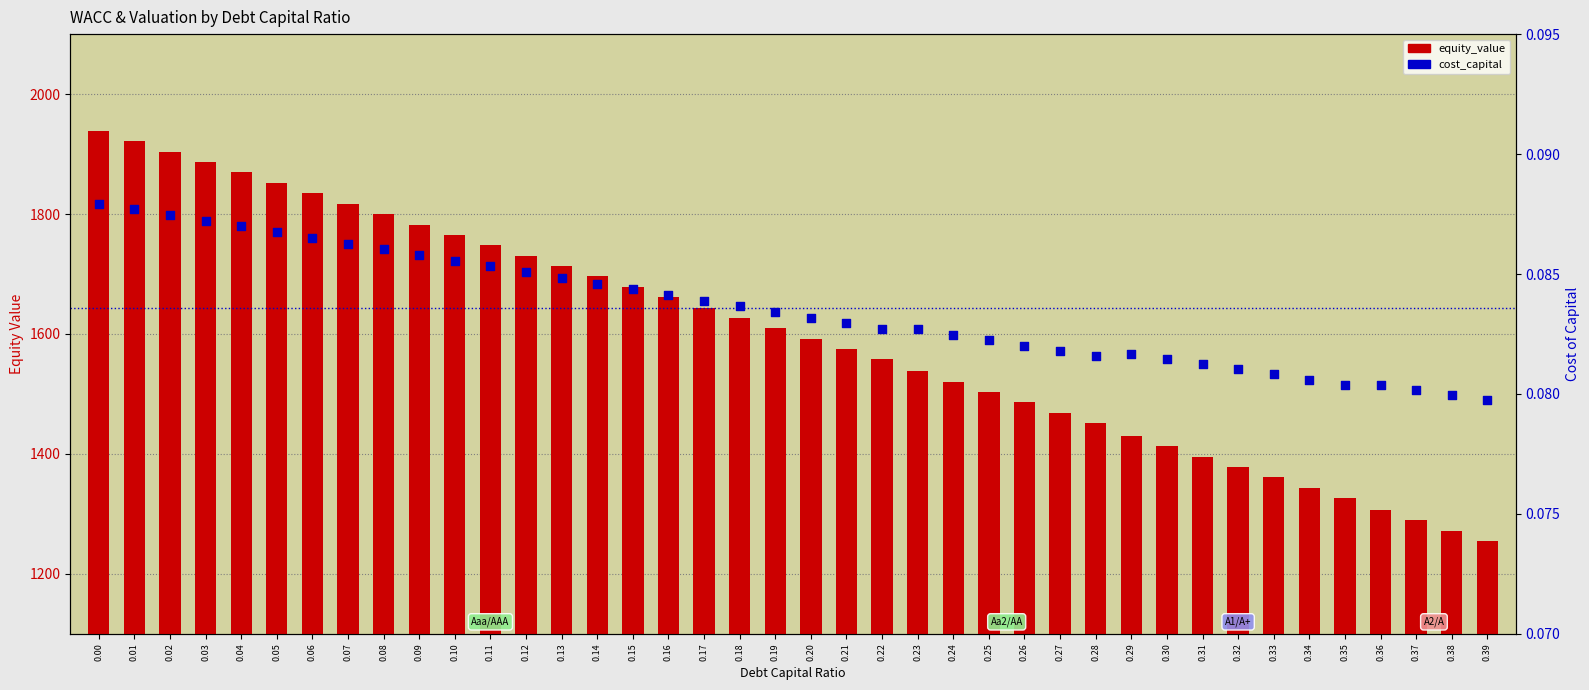

Which series has the largest Y range (max minus min)?

equity_value